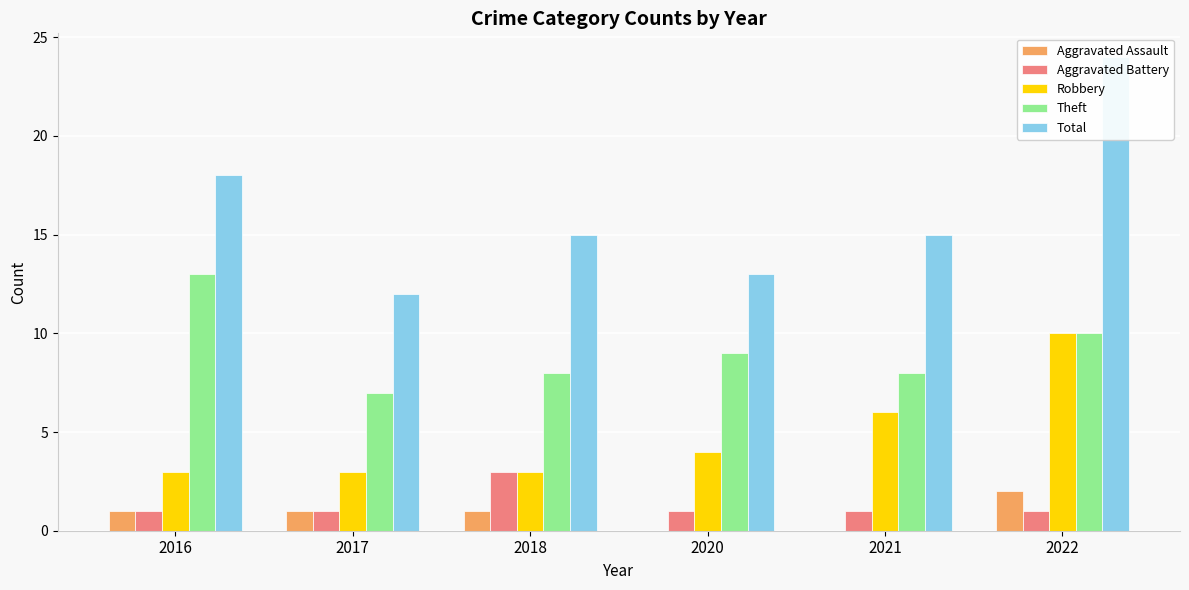

What is the difference between the maximum and minimum values in the Aggravated Assault series?

2